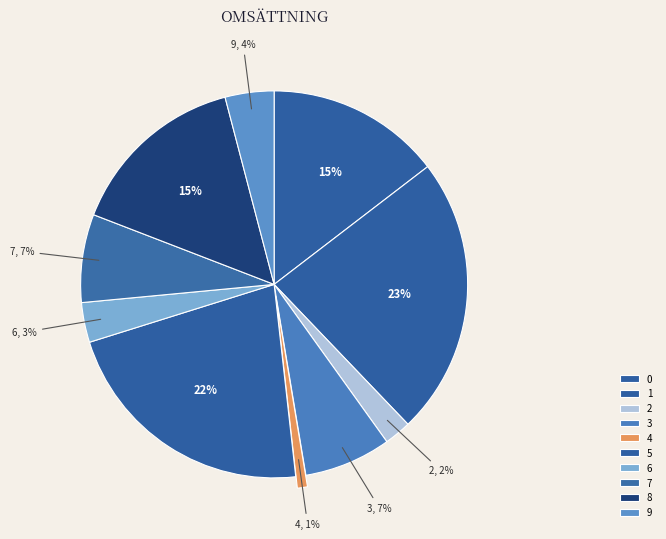

To the nearest percent, what is the average slice percentage?

10%